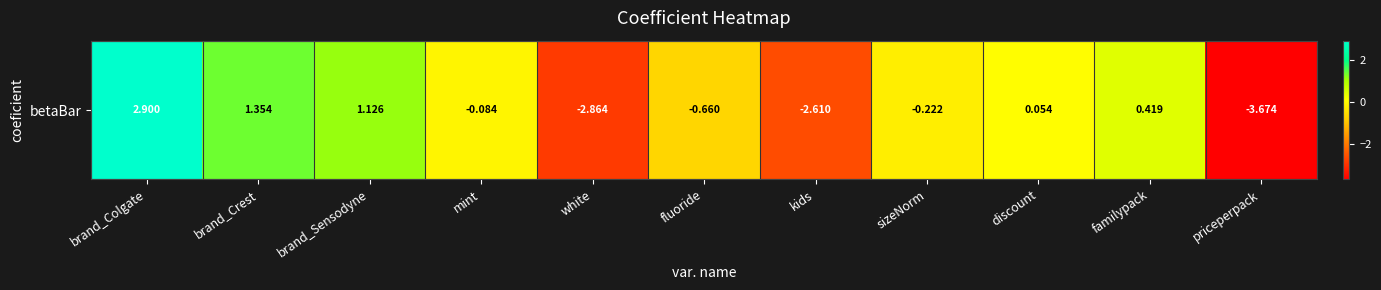

How many positive values are there?

5